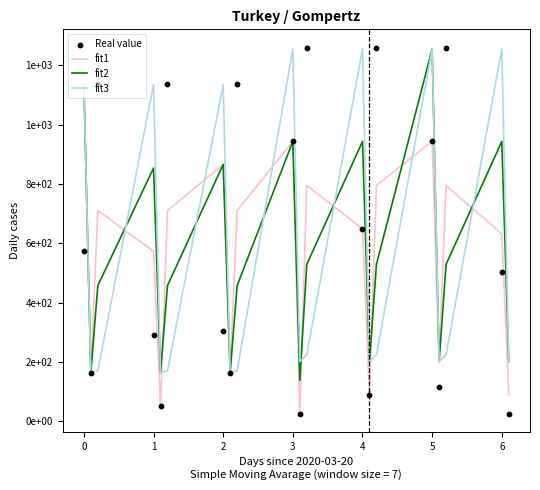

Which series has the widest spread of Y values?

Real value